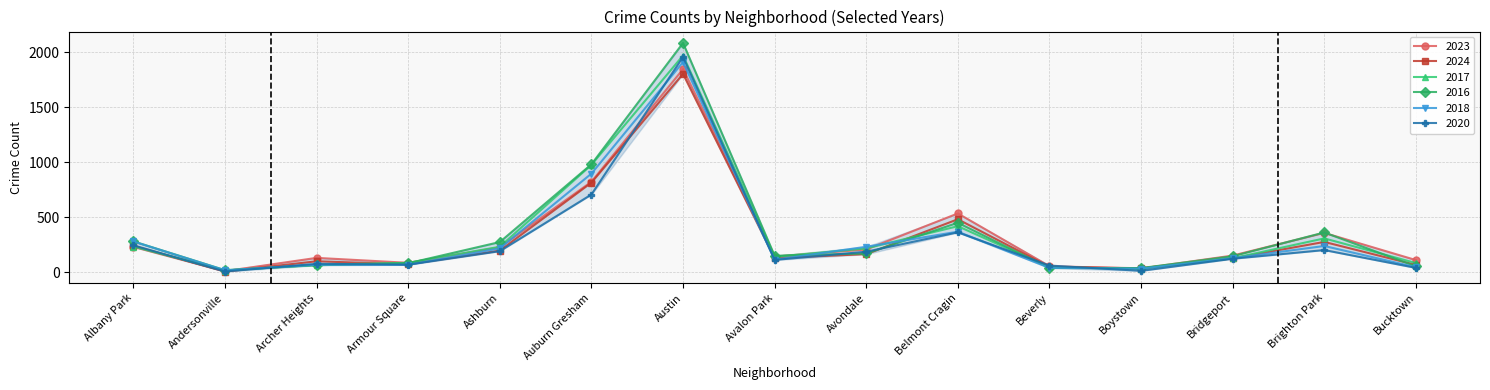

True or false: 2016 has more than 0 points higher than both neighbors.

True